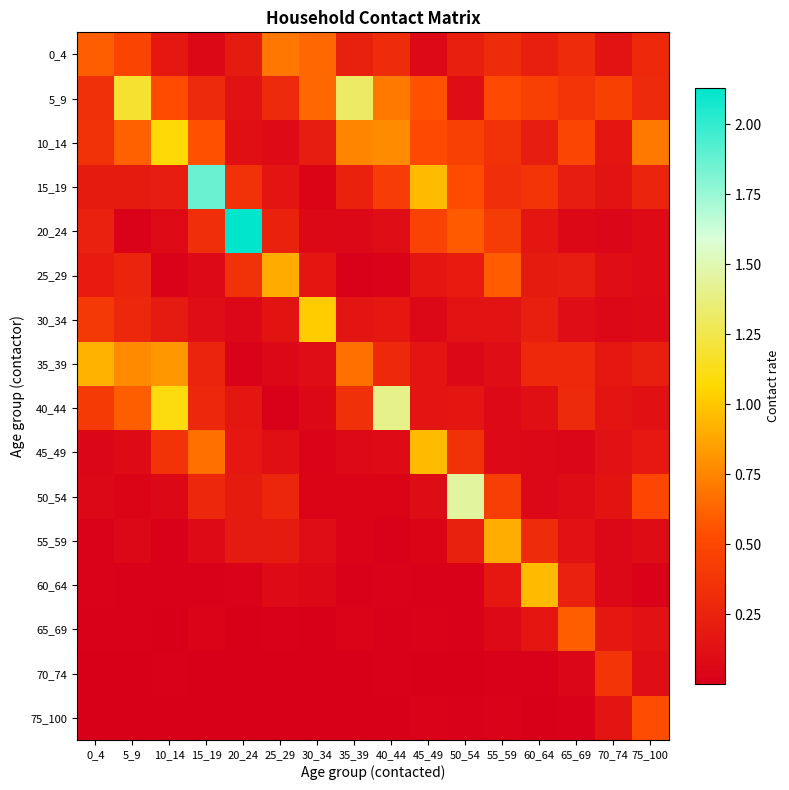

What is the greatest value displayed?

2.1